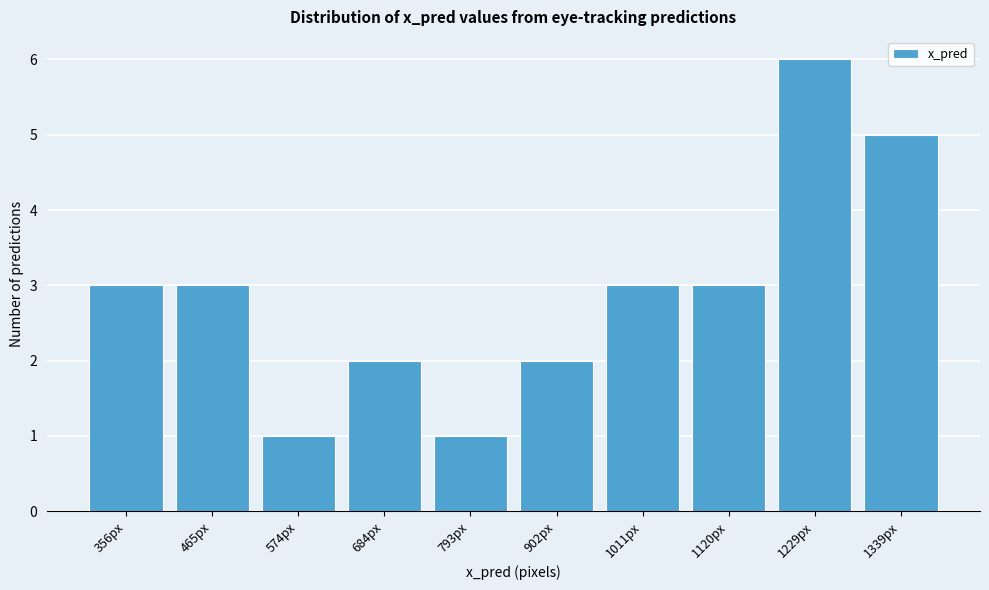

Reading right to left, transcribe all the data shown in this chart.

1339px=5	1229px=6	1120px=3	1011px=3	902px=2	793px=1	684px=2	574px=1	465px=3	356px=3